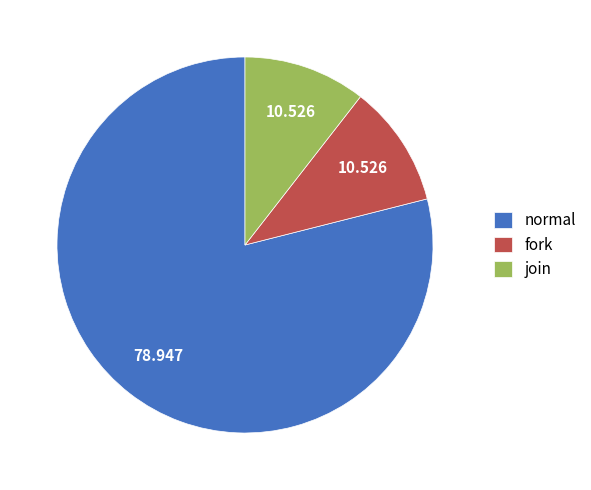

True or false: join accounts for 11% of the total.

True